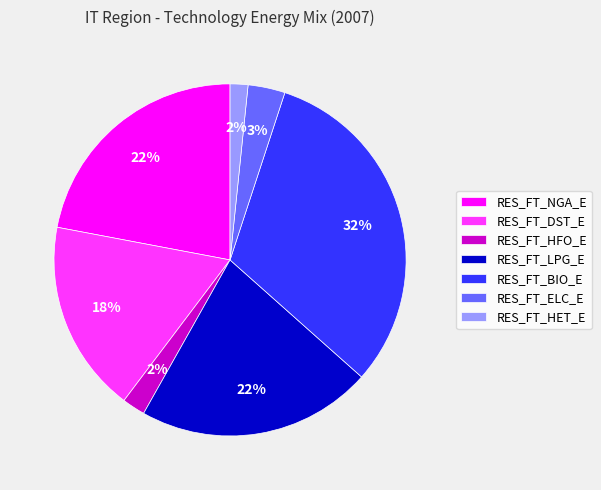

Which category has the biggest portion of the pie?

RES_FT_BIO_E